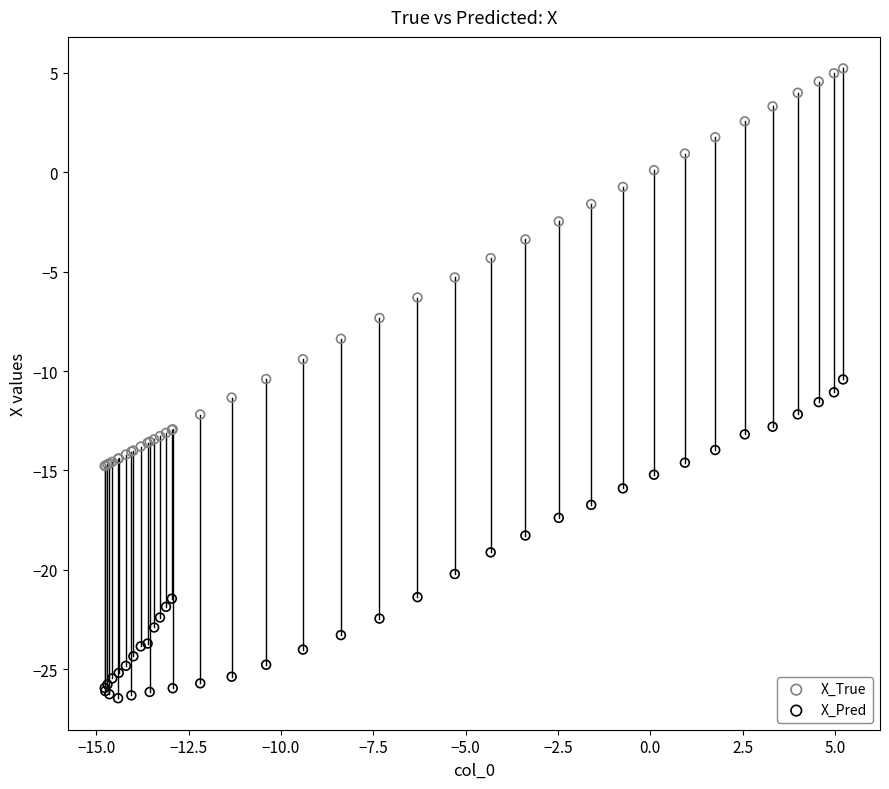

Which series reaches the minimum Y coordinate?

X_Pred